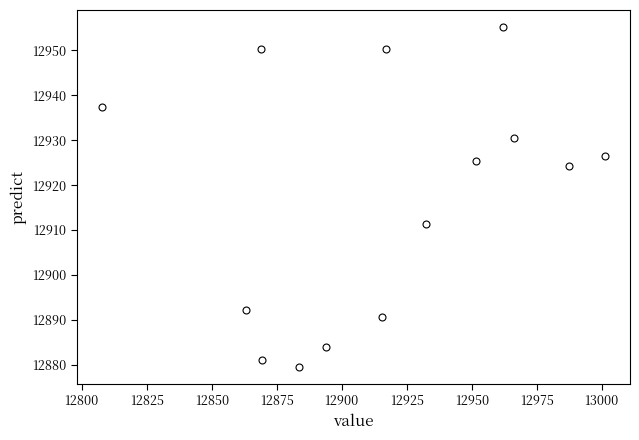

What Y value in the scatter plot is closest to 12917?

12911.4